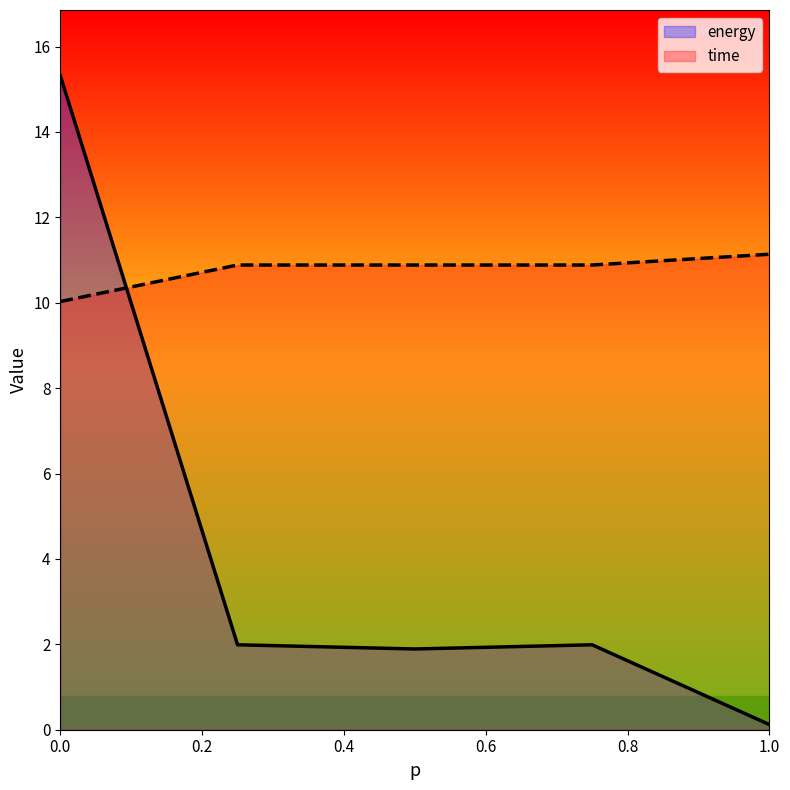

In energy, how many points are lower than both neighbors (excluding endpoints)?

1